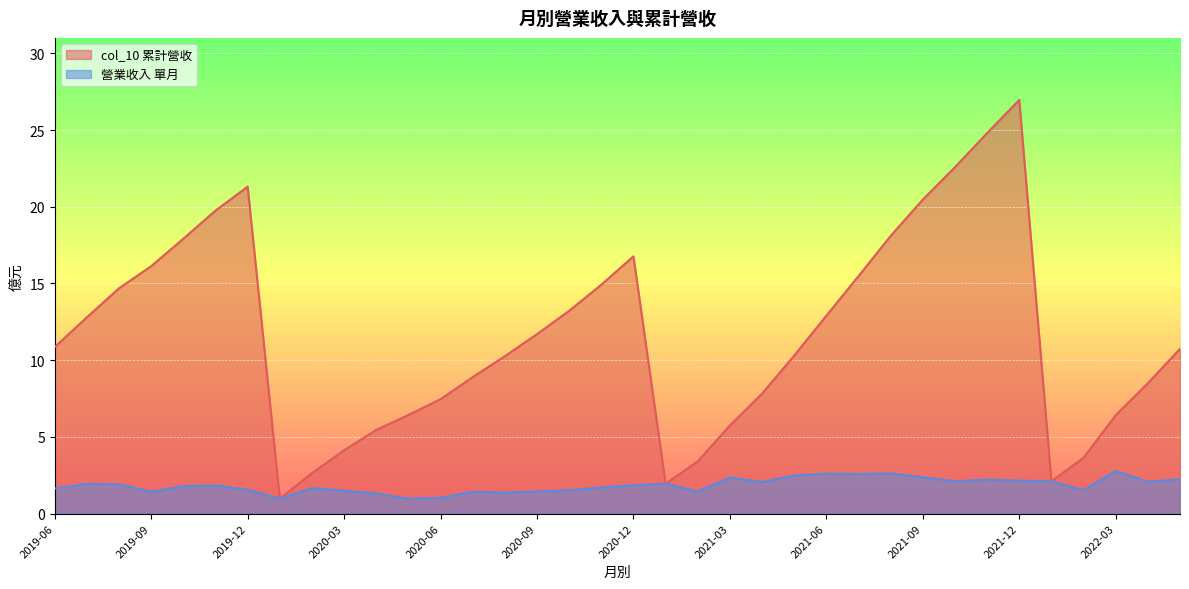

The 營業收入 series shows 2.4 at 2021-09. True or false?

True